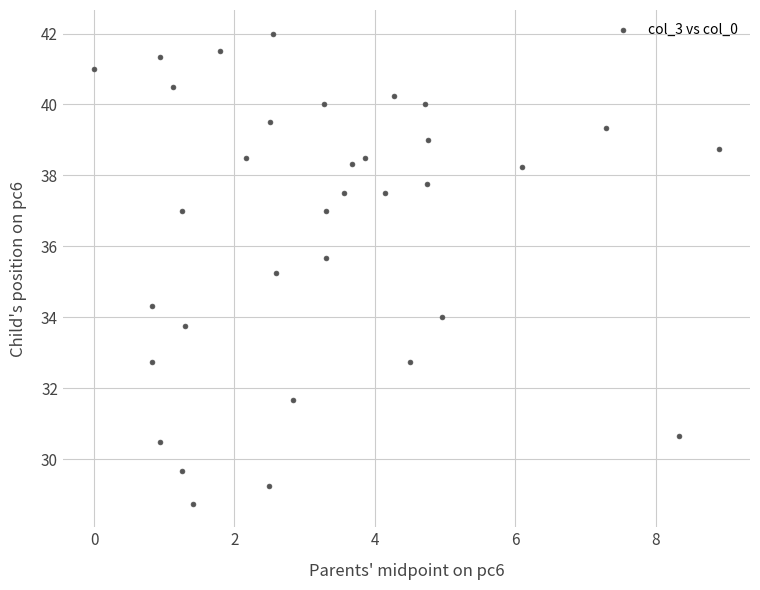

What is the range of X values (max minus min)?

8.9